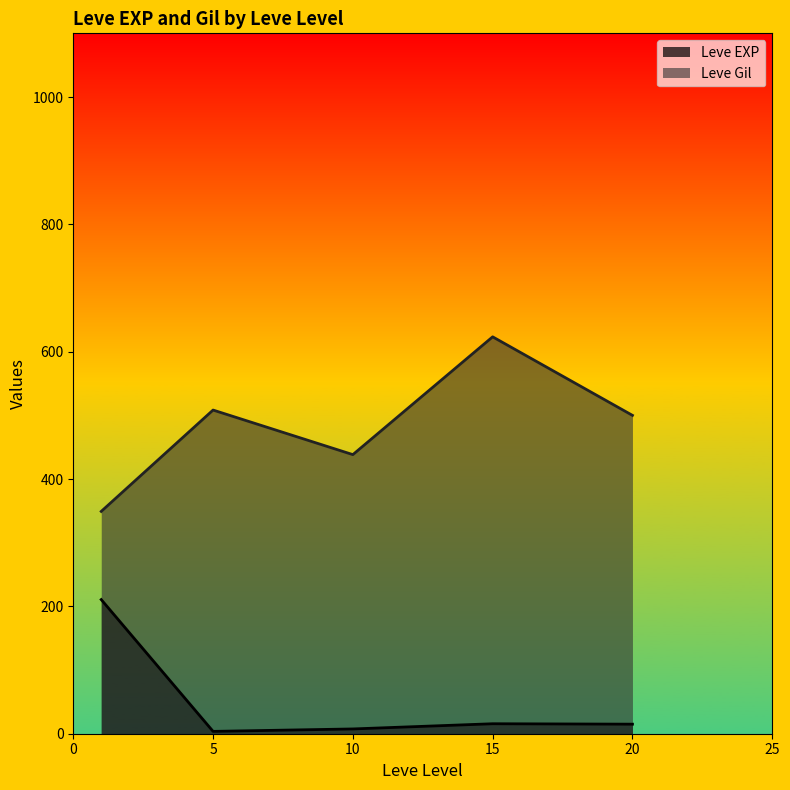

What is the sum of all Leve Gil values?

2419.2